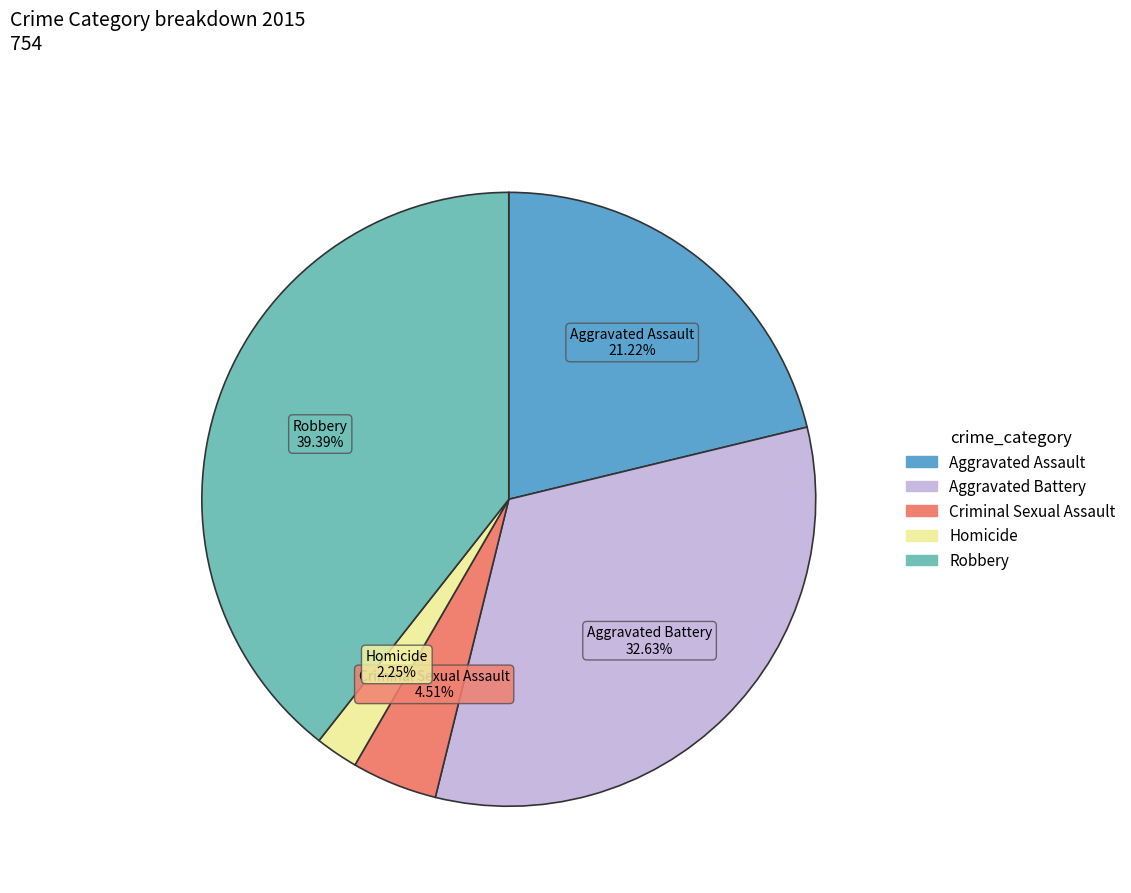

How many slices are in this pie chart?

5